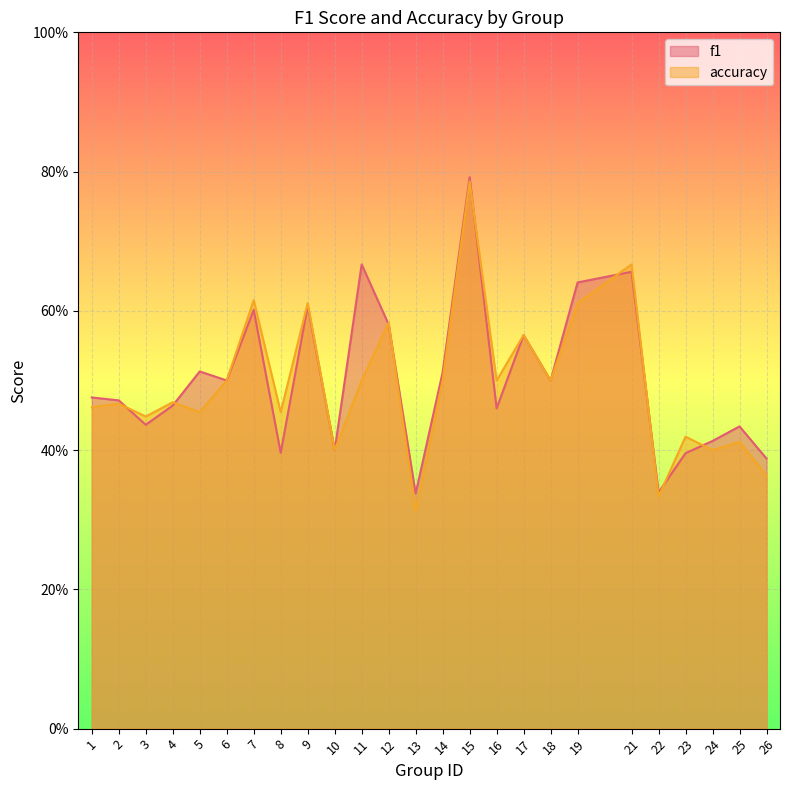

What is the approximate value of f1 at 4?

0.5